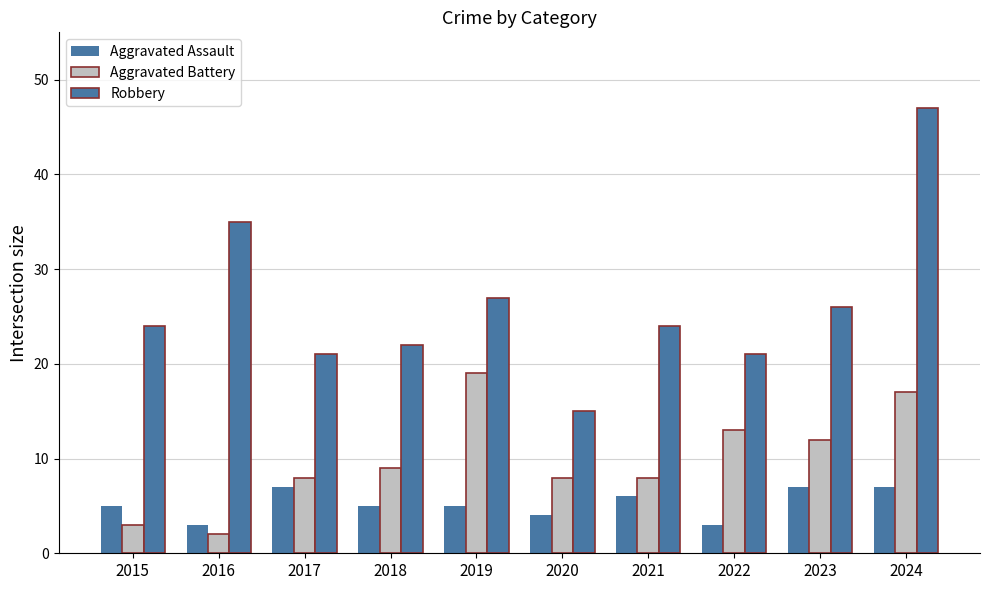

The Aggravated Battery series shows 19 at 2019. True or false?

True